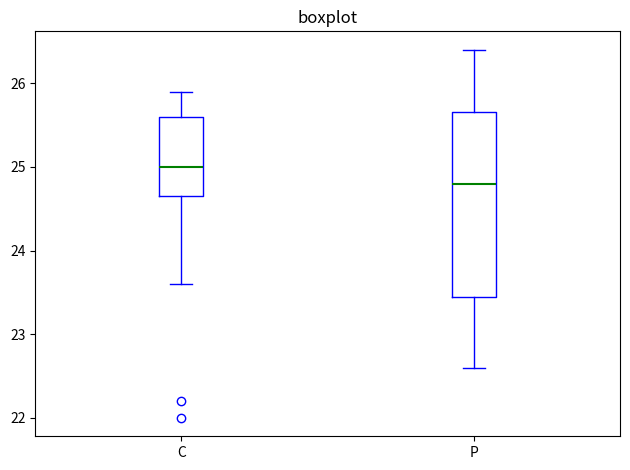

Which box is the tallest, from its lower edge to its upper edge?

P